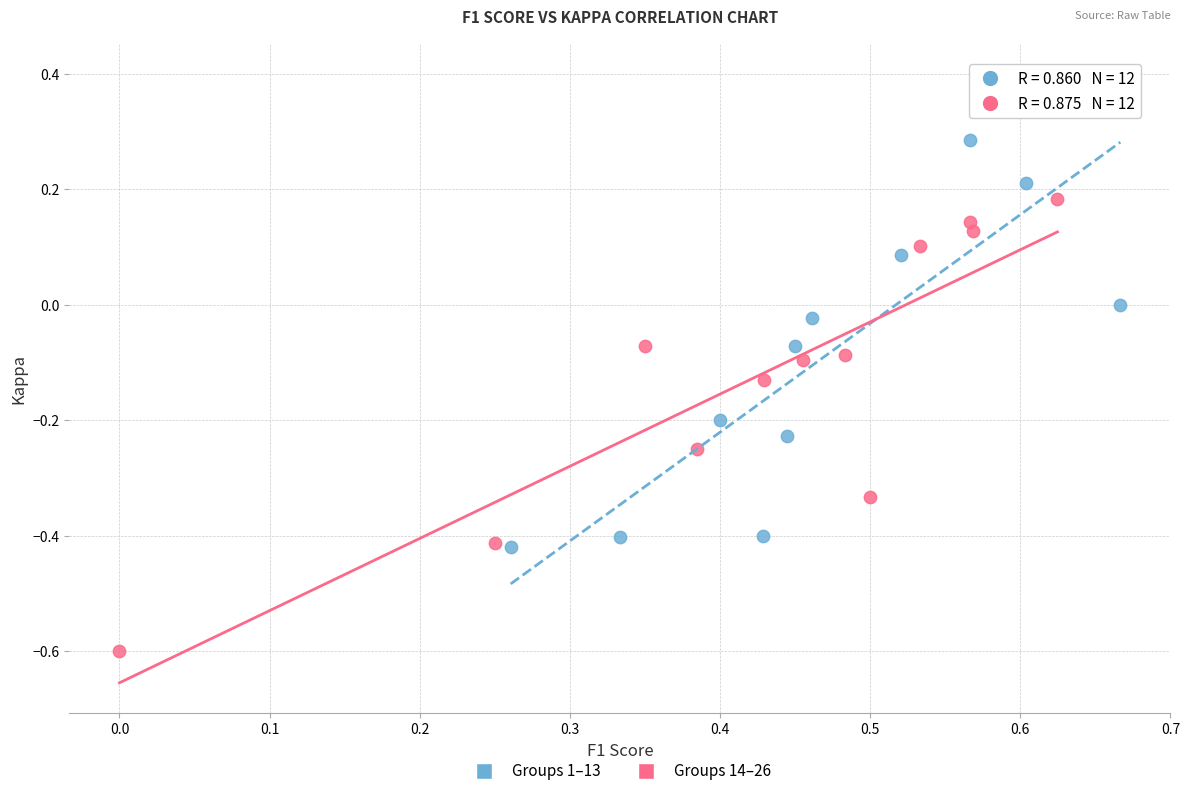

What are all the series names shown in the legend?

Groups 1–13, Groups 14–26